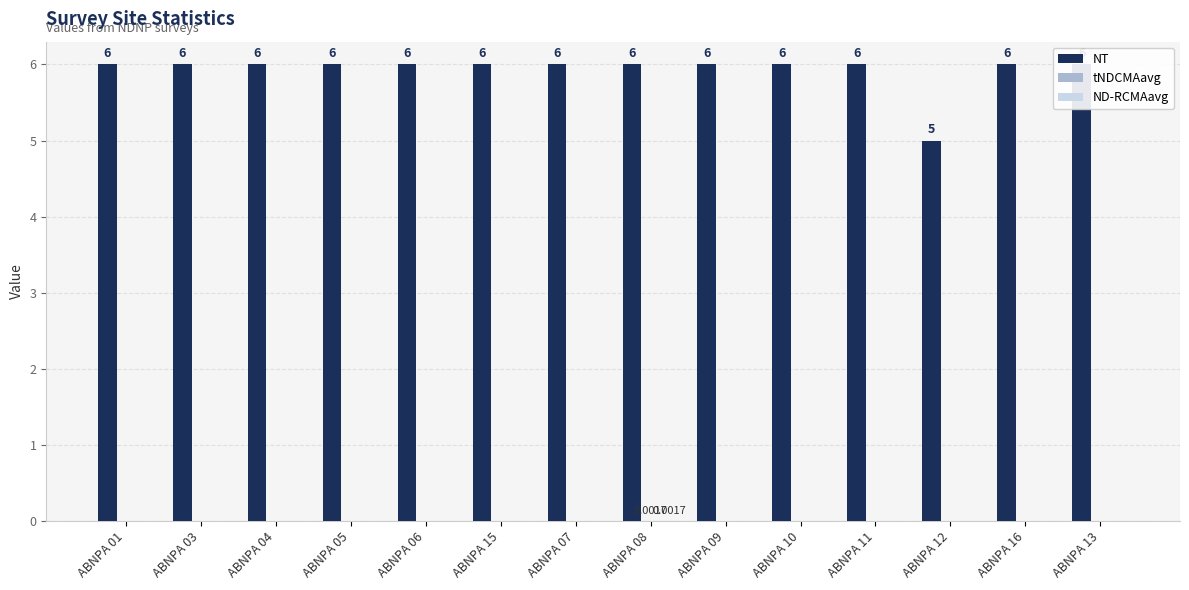

At how many categories does at least one series exceed 2?

14